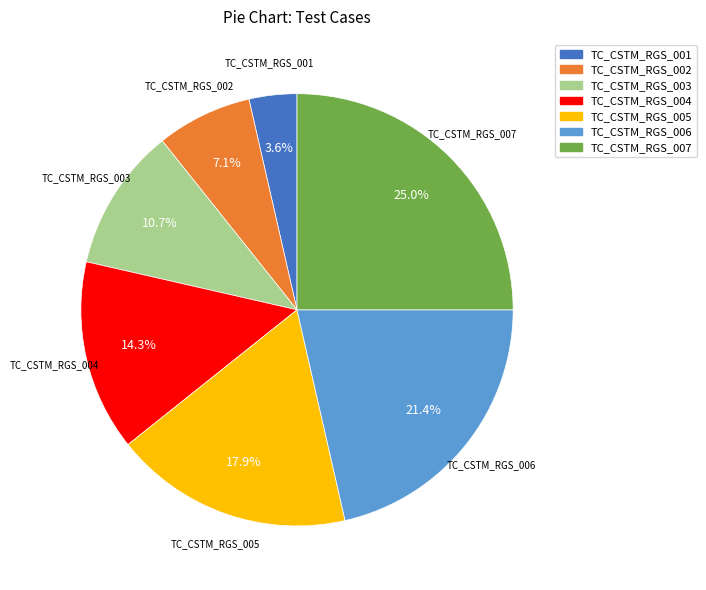

Does TC_CSTM_RGS_005 represent more than half of the total?

No